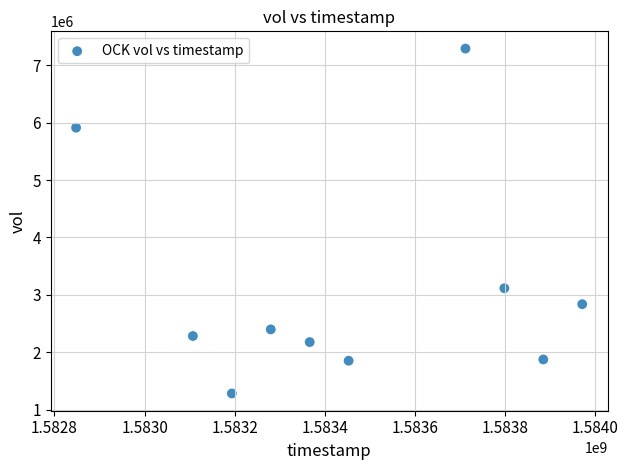

What Y value in the scatter plot is closest to 4285550?

3114200